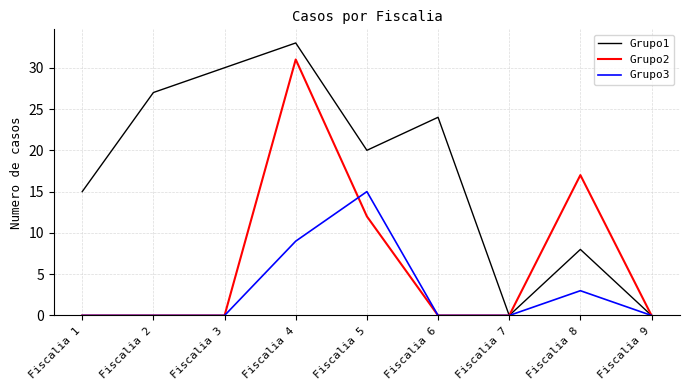

At how many categories does at least one series exceed 23?

4